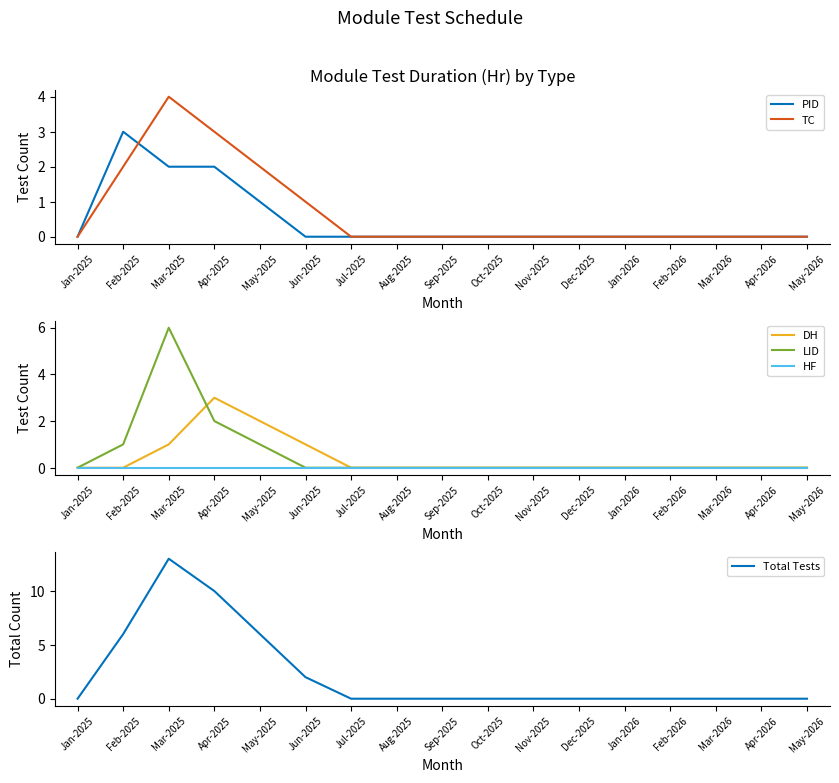

What is the difference between the second highest and second lowest values in the PID series?

2